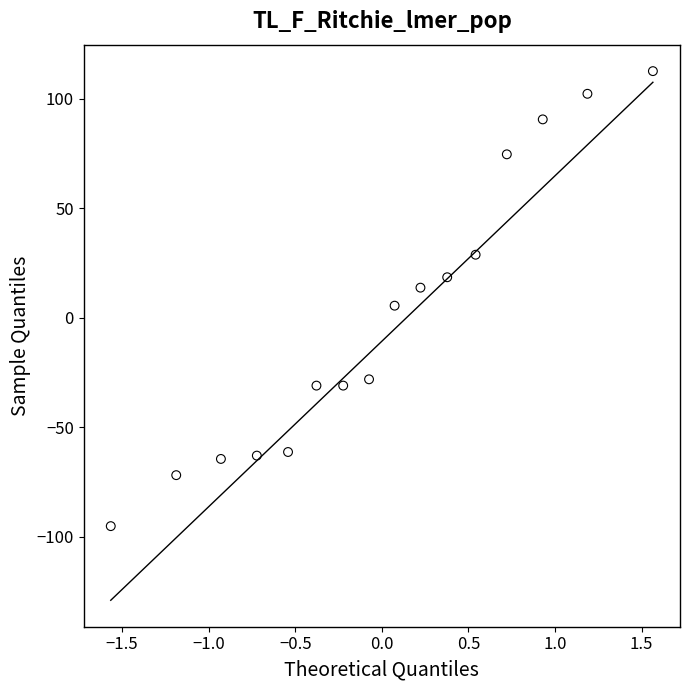

What is the range of Y values (max minus min)?

207.8